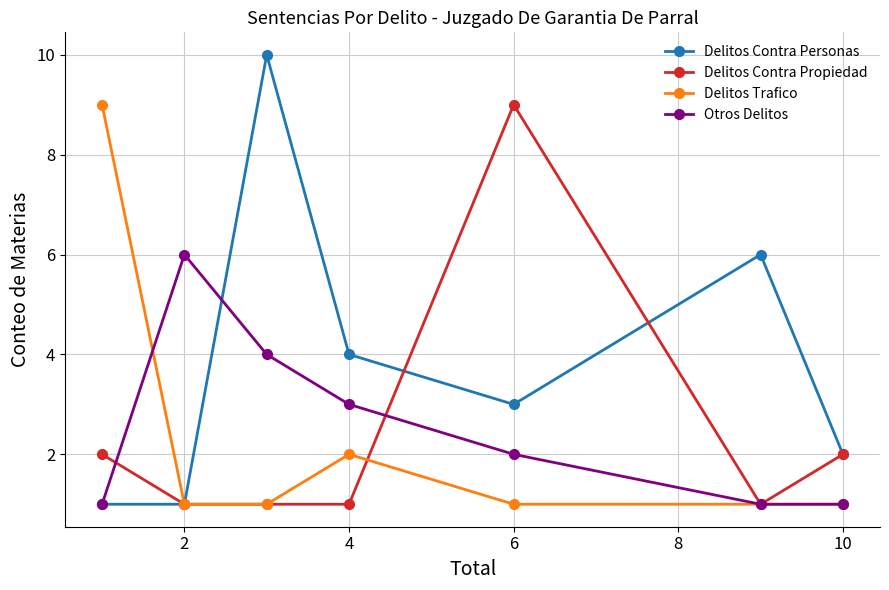

Which series ends up on top after the final intersection of Delitos Contra Propiedad and Otros Delitos?

Delitos Contra Propiedad